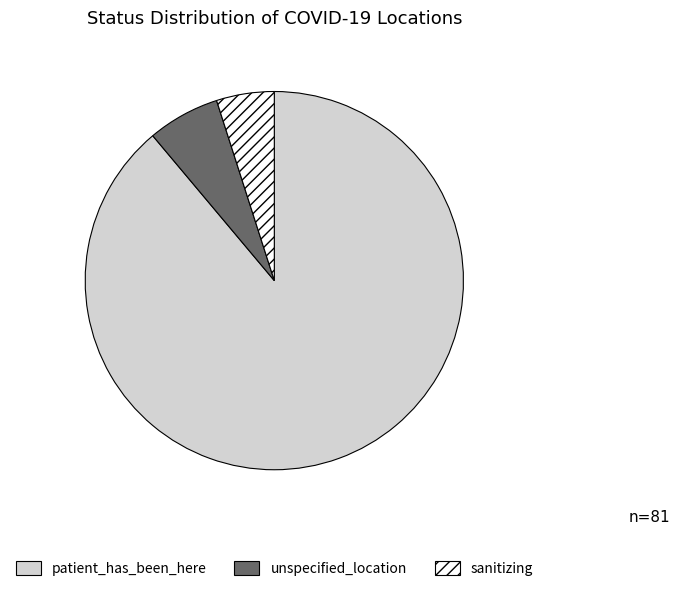

Rank the categories by value from lowest to highest.

sanitizing, unspecified_location, patient_has_been_here